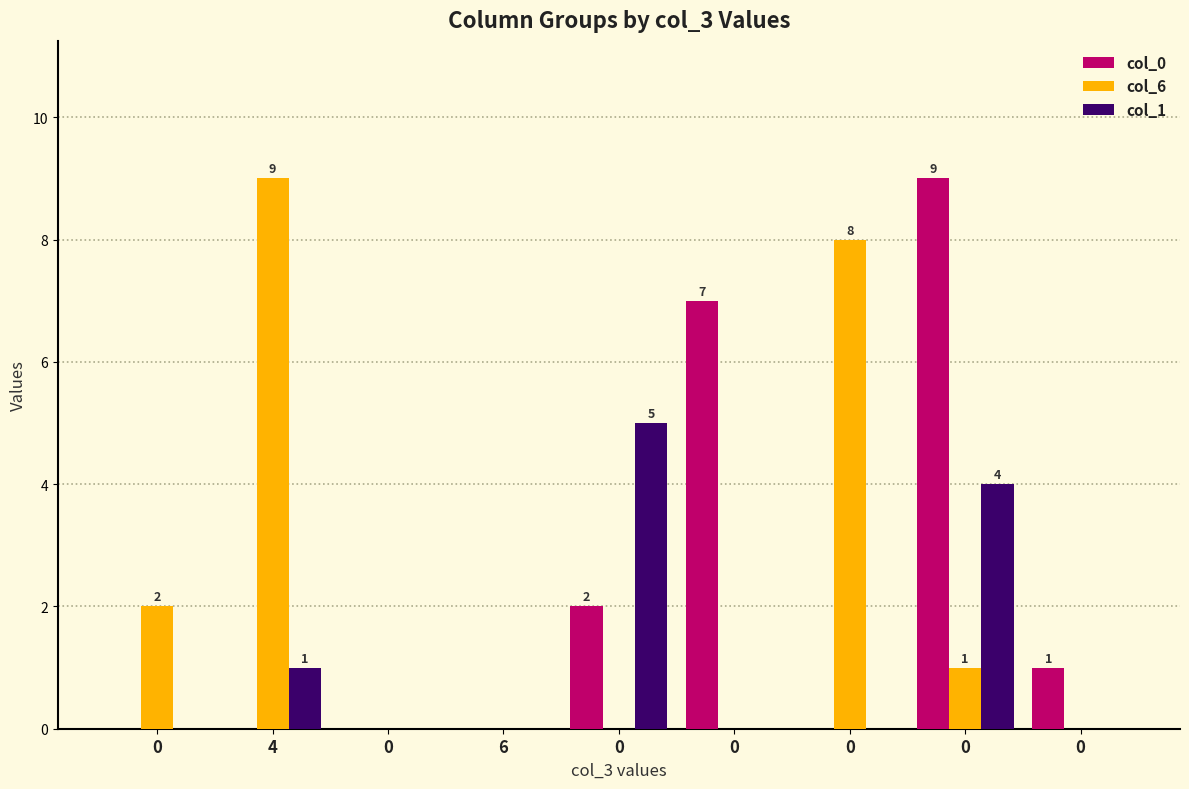

Are the bars horizontal?

No